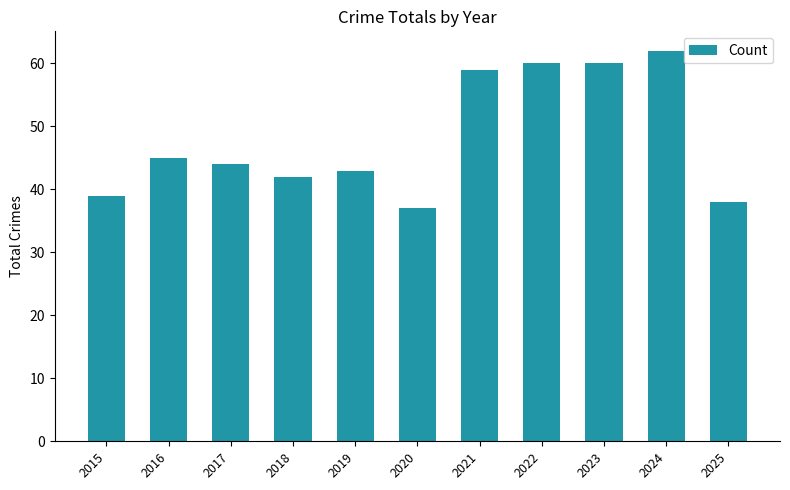

What is the sum of all values?

529